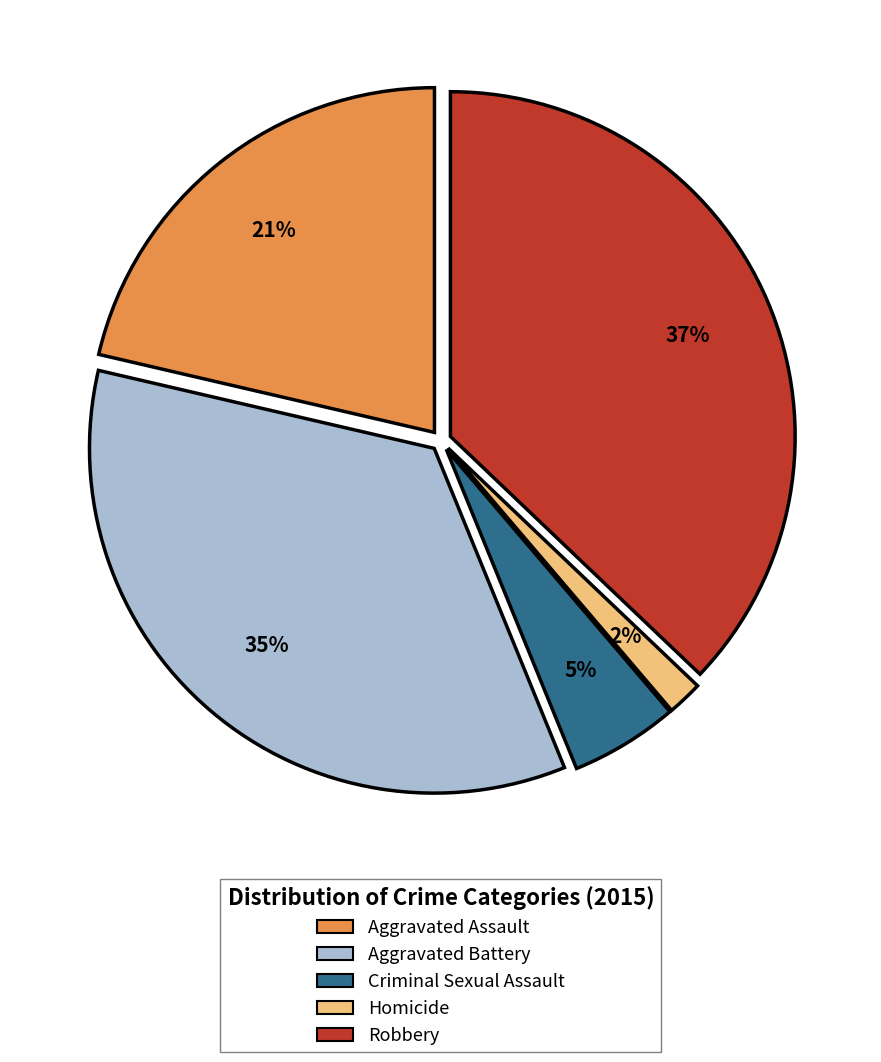

Which category has the smallest portion of the pie?

Homicide